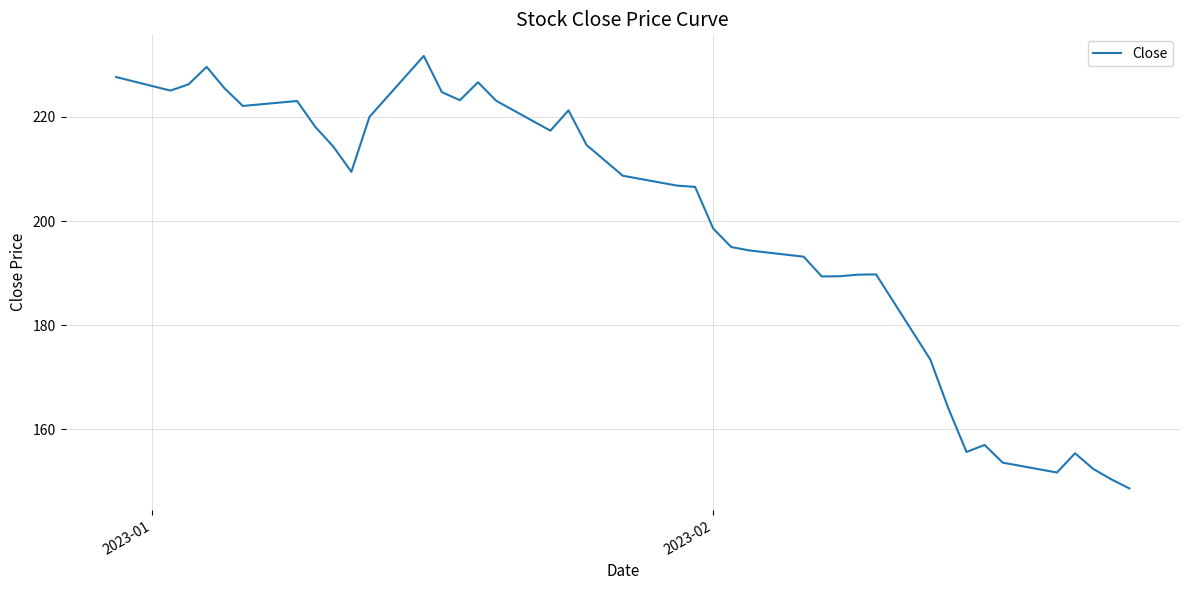

What is the greatest value displayed?

231.7